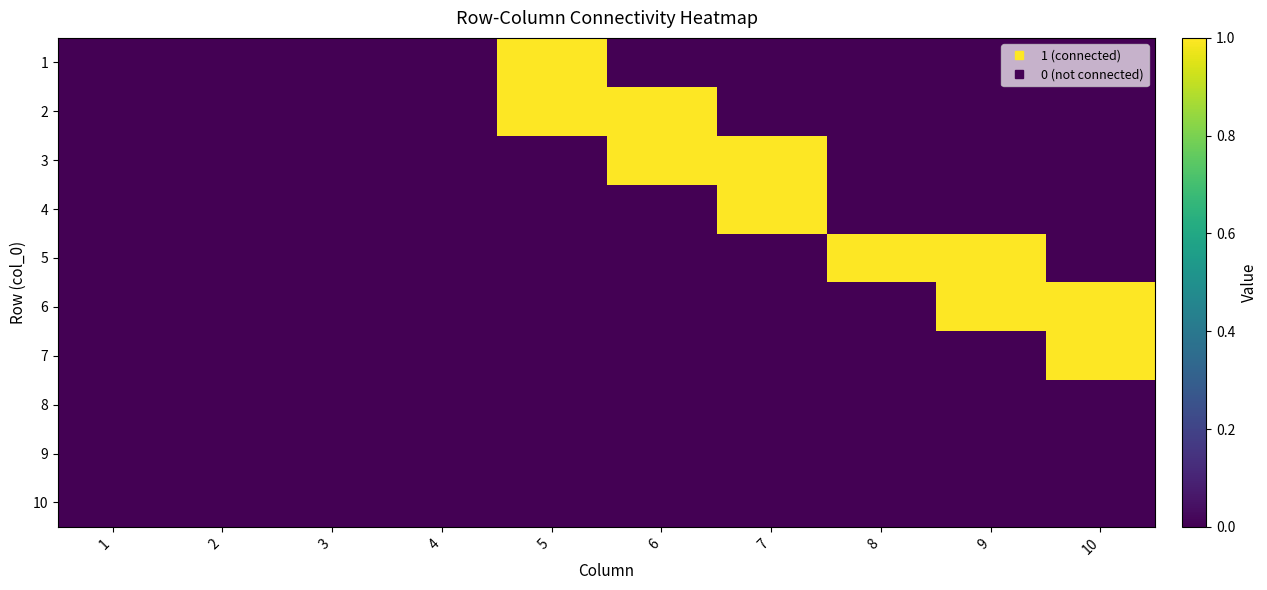

How many data points does each series have?

10